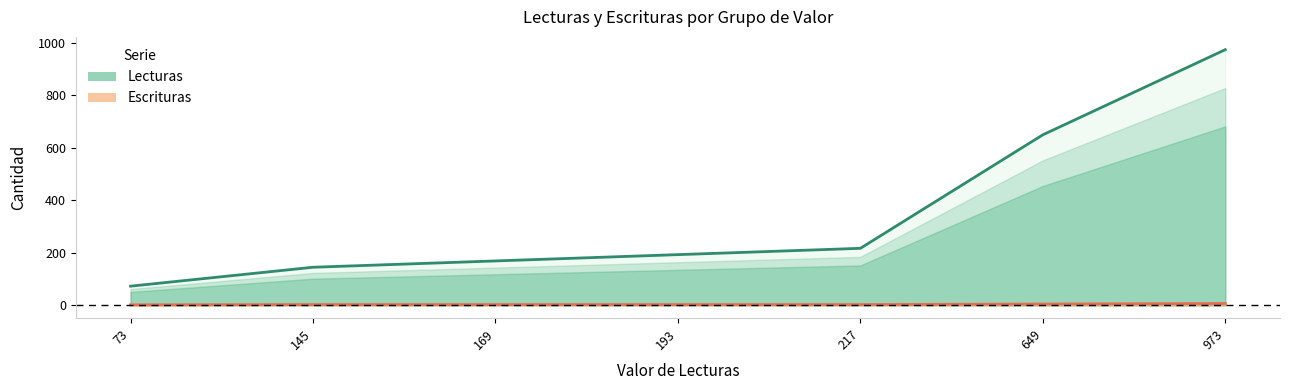

What is the difference between the Escrituras values at 649 and 169?

2